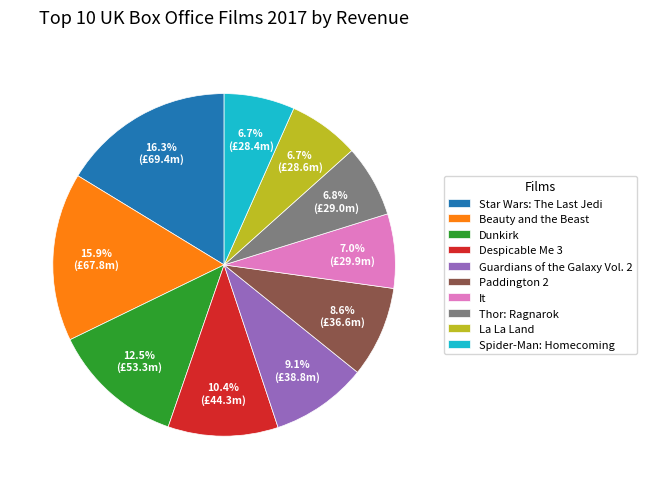

Is Spider-Man: Homecoming the majority of the pie?

No